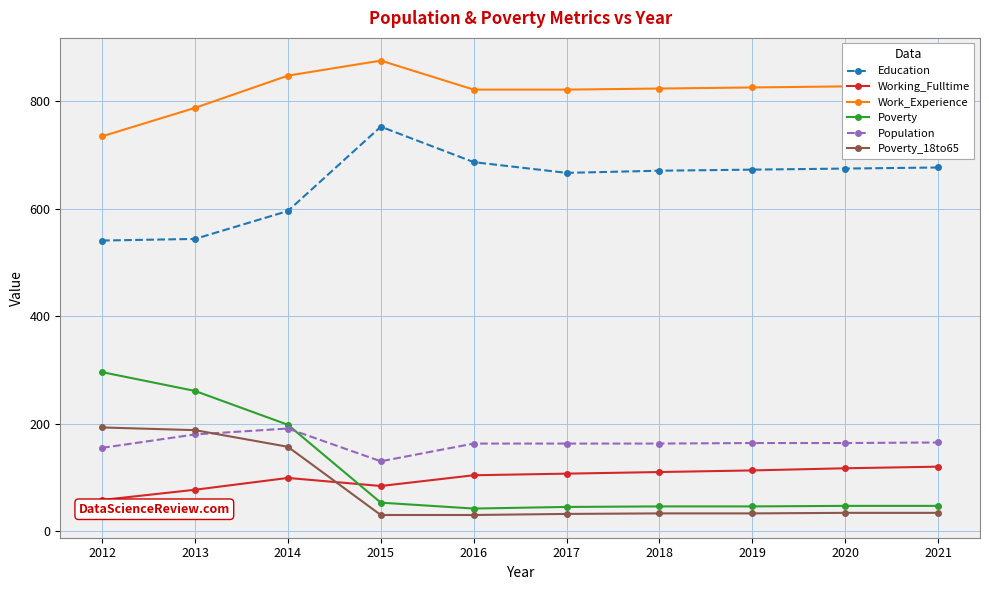

What are all the series names shown in the legend?

Education, Working_Fulltime, Work_Experience, Poverty, Population, Poverty_18to65